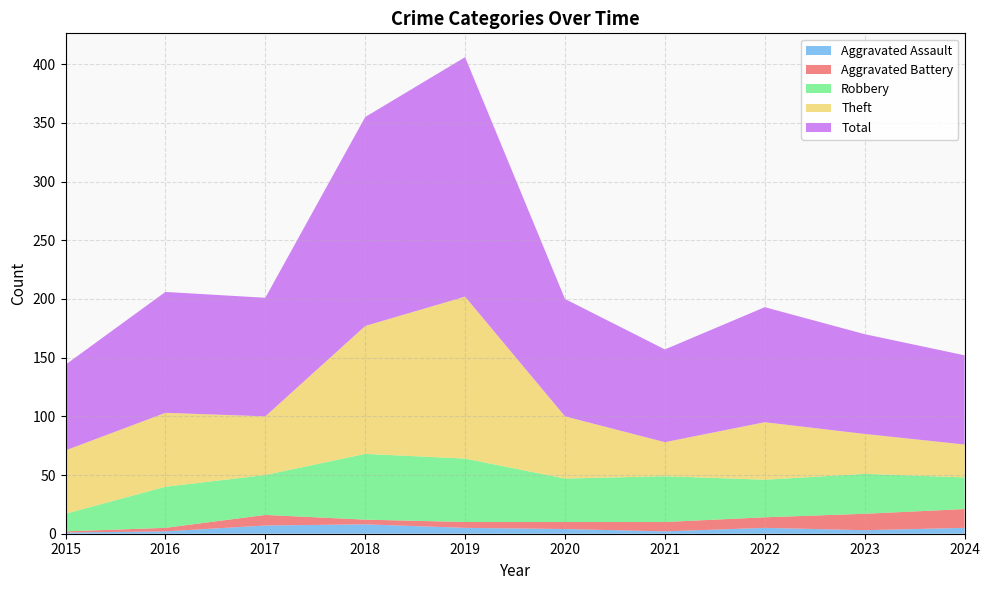

Reading right to left, what are all the values shown in this chart?

Aggravated Assault: 2024=5	2023=3	2022=5	2021=2	2020=4	2019=5	2018=8	2017=7	2016=2	2015=1
Aggravated Battery: 2024=16	2023=14	2022=9	2021=8	2020=6	2019=5	2018=4	2017=9	2016=3	2015=1
Robbery: 2024=27	2023=34	2022=32	2021=39	2020=37	2019=54	2018=56	2017=34	2016=35	2015=15
Theft: 2024=28	2023=34	2022=49	2021=29	2020=53	2019=138	2018=109	2017=50	2016=63	2015=54
Total: 2024=76	2023=85	2022=98	2021=79	2020=100	2019=204	2018=178	2017=101	2016=103	2015=73